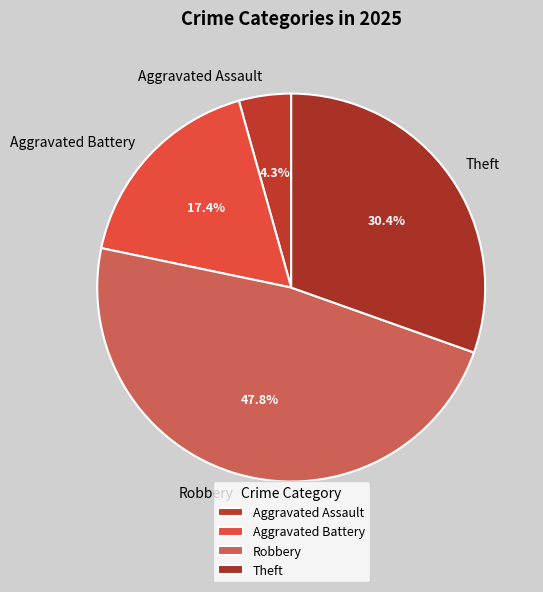

Rank the categories by value from highest to lowest.

Robbery, Theft, Aggravated Battery, Aggravated Assault